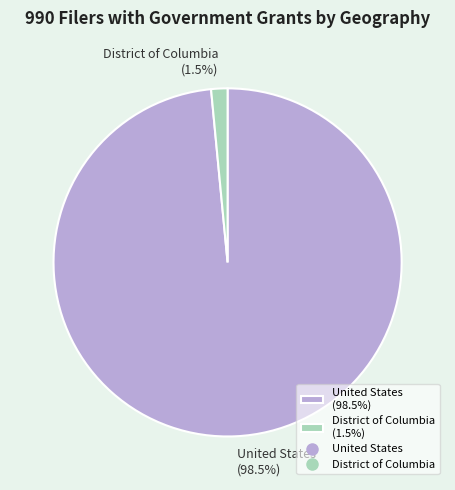

Combined, what portion of the pie is United States (98.5%) and District of Columbia (1.5%)?

100.0%